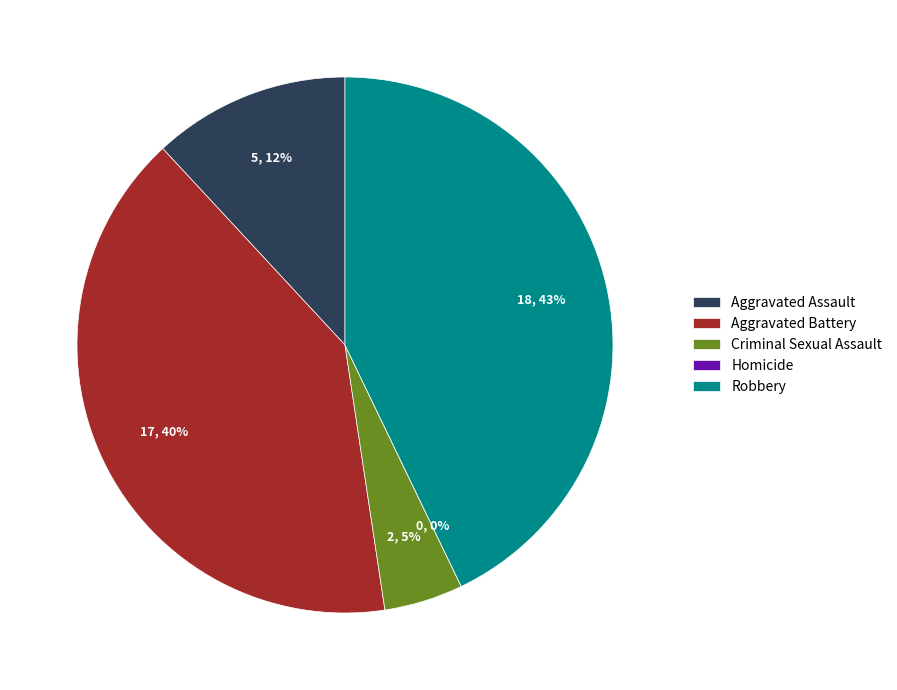

What percentage is the Criminal Sexual Assault slice, to the nearest percent?

5%